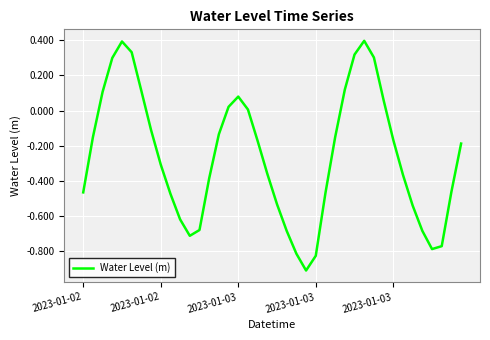

What is the minimum value shown in the chart?

-0.9